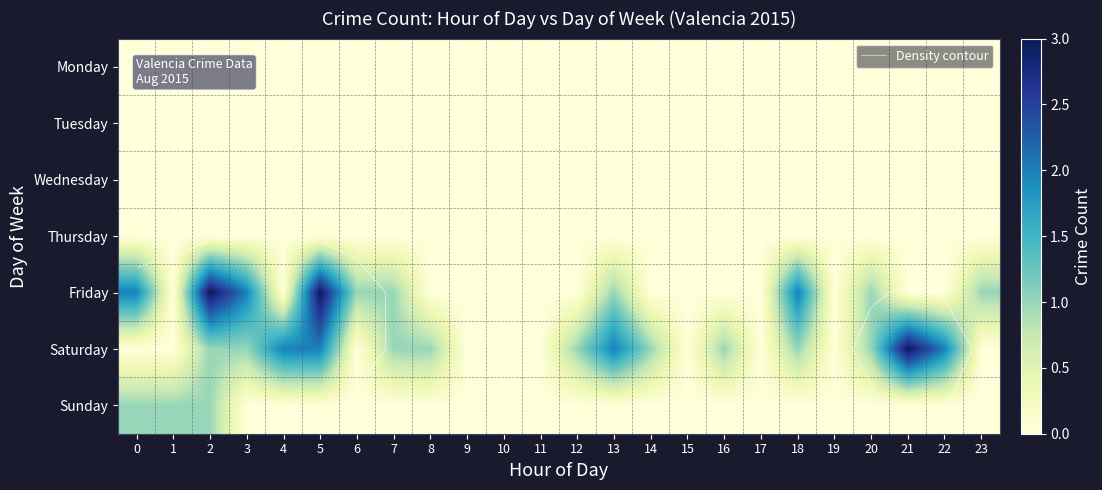

At how many categories does at least one series exceed 1?

9